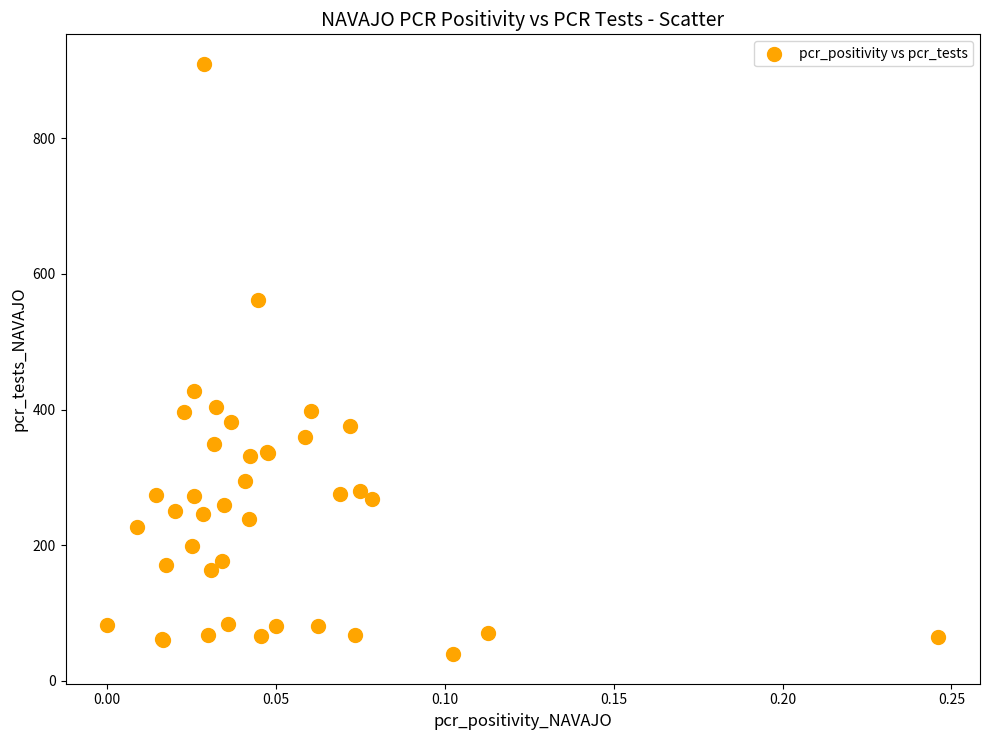

What Y value in the scatter plot is closest to 474?

427